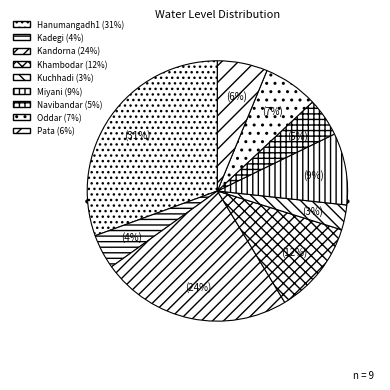

To the nearest percent, what percentage of the pie is Kuchhadi?

3%